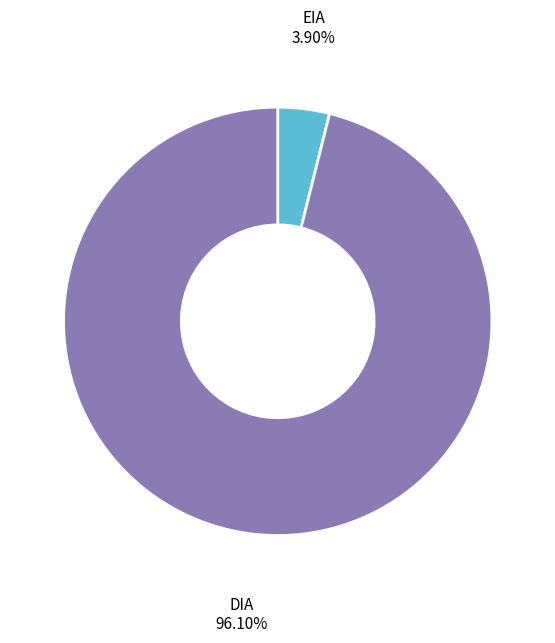

How many slices are in this pie chart?

2